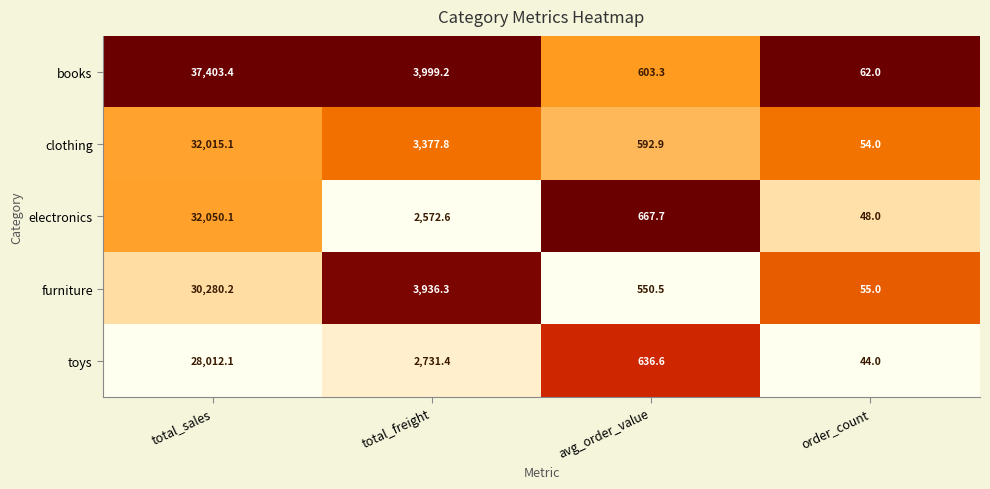

What is the greatest value displayed?

37403.4